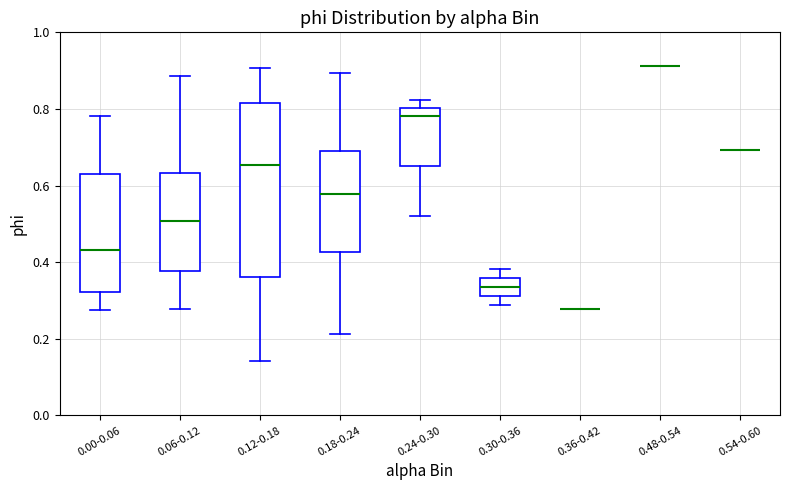

Reading left to right, read every box against the y-axis: the position of its median line, the range the box covers, and the ends of its whiskers. The values are not printed on the chart, so give them approximately, as read against the axis.

0.00-0.06: median 0.44, box 0.32 to 0.64, whiskers 0.28 to 0.78
0.06-0.12: median 0.50, box 0.38 to 0.64, whiskers 0.28 to 0.88
0.12-0.18: median 0.66, box 0.36 to 0.82, whiskers 0.14 to 0.90
0.18-0.24: median 0.58, box 0.42 to 0.70, whiskers 0.22 to 0.90
0.24-0.30: median 0.78, box 0.66 to 0.80, whiskers 0.52 to 0.82
0.30-0.36: median 0.34, box 0.32 to 0.36, whiskers 0.28 to 0.38
0.36-0.42: box collapsed to a line at 0.28, whiskers 0.28 to 0.28
0.48-0.54: box collapsed to a line at 0.92, whiskers 0.92 to 0.92
0.54-0.60: box collapsed to a line at 0.70, whiskers 0.70 to 0.70